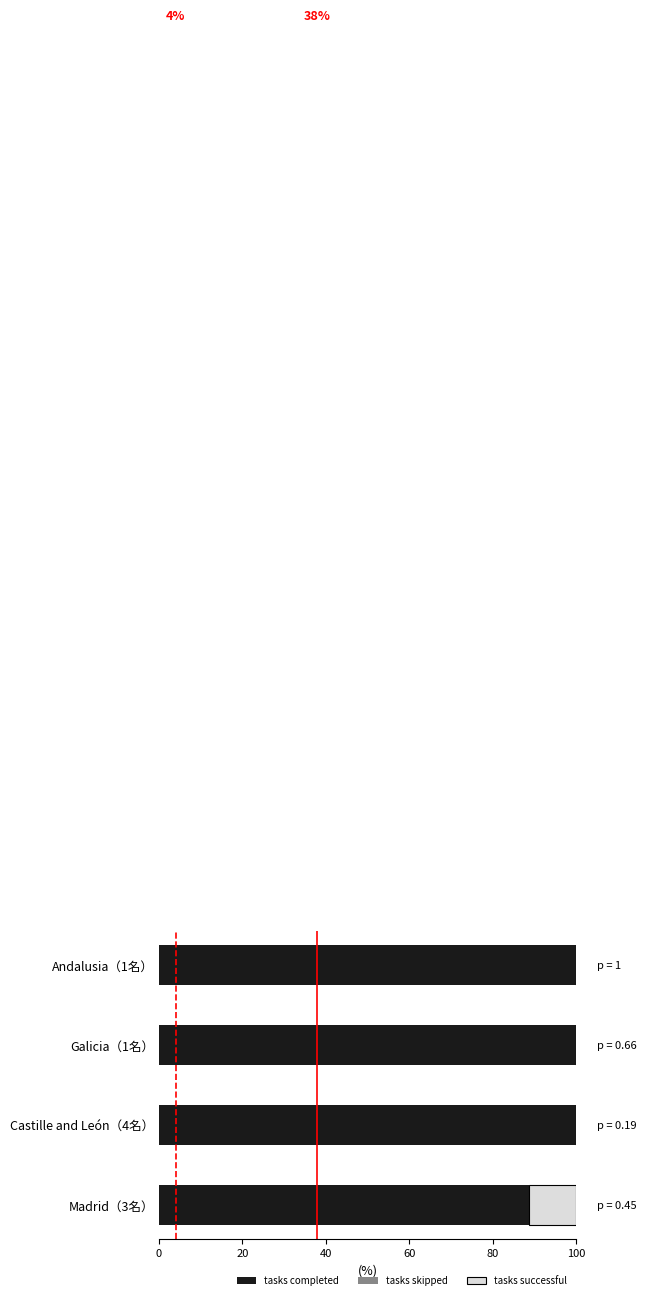

Rank the series by their maximum value, from highest to lowest.

tasks completed, tasks successful, tasks skipped